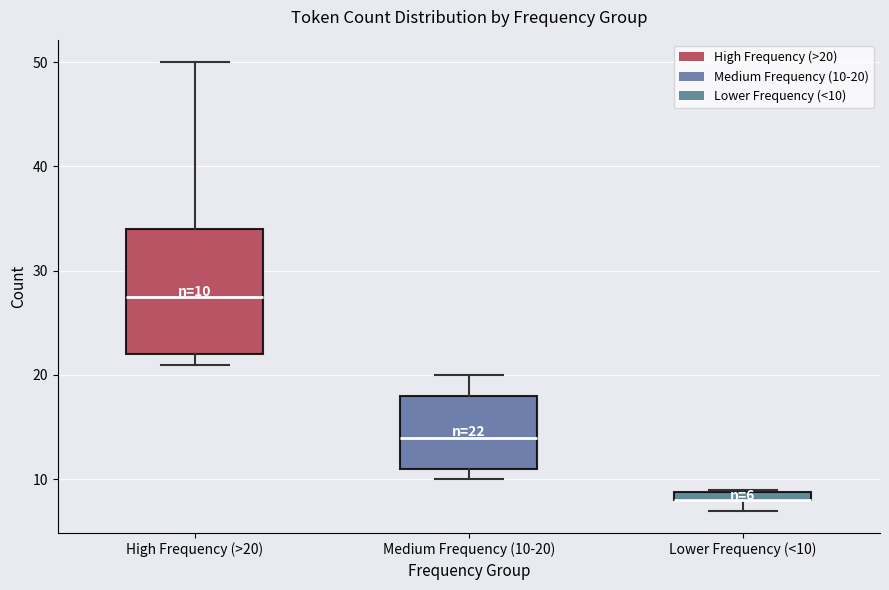

Comparing the boxes themselves (not the whiskers), which one is the tallest?

High Frequency (>20)